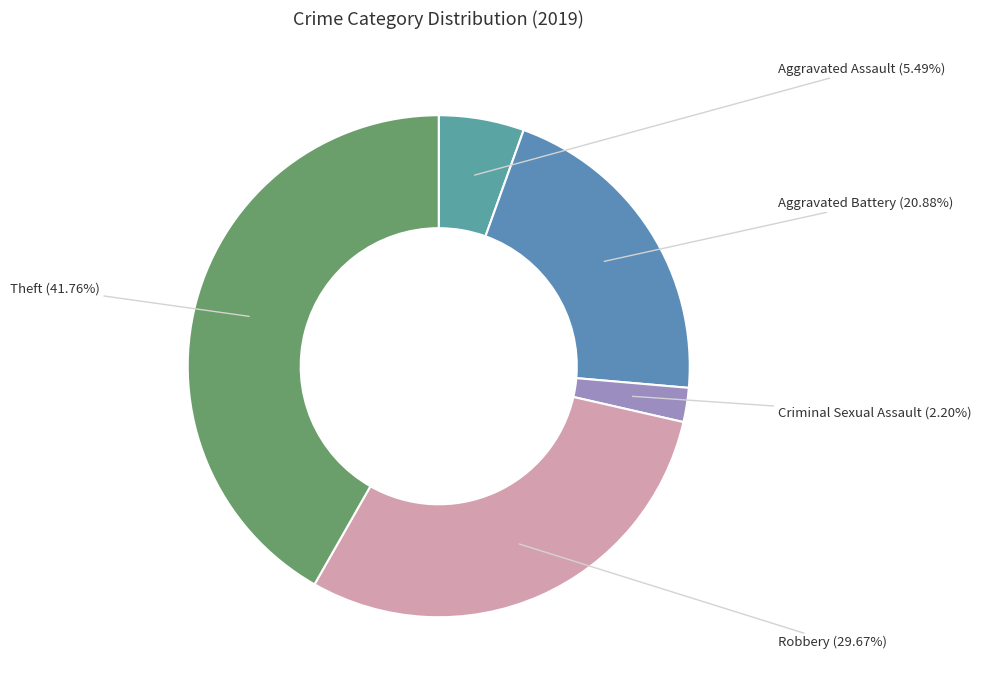

How many slices are in this pie chart?

5